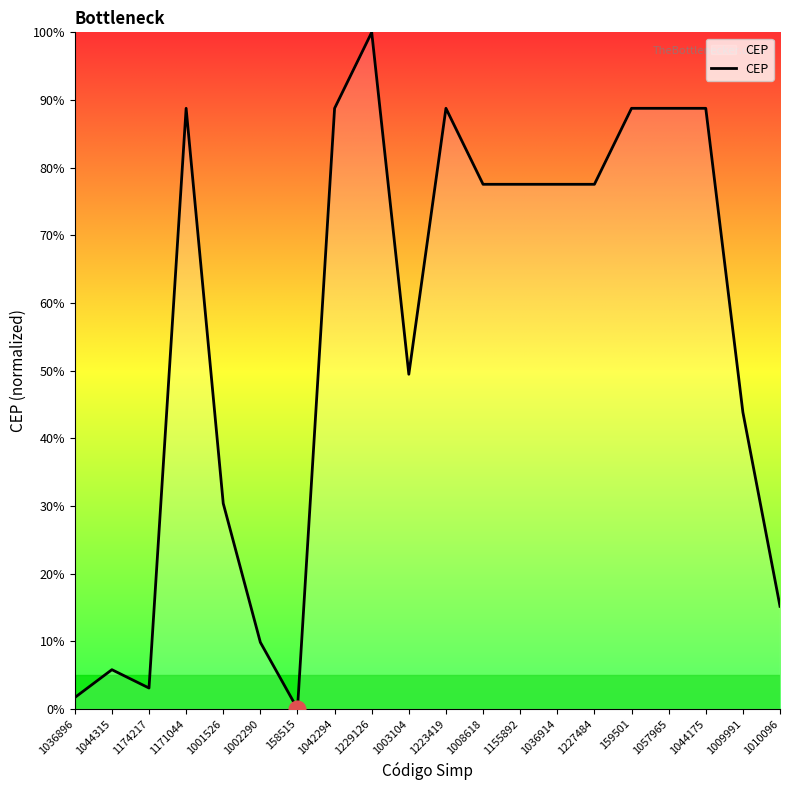

Reading right to left, list all the values displayed in this chart.

1010096=15.2	1009991=43.8	1044175=88.8	1057965=88.8	159501=88.8	1227484=77.5	1036914=77.5	1155892=77.5	1008618=77.5	1223419=88.8	1003104=49.5	1229126=100.0	1042294=88.8	158515=0.0	1002290=9.8	1001526=30.4	1171044=88.8	1174217=3.1	1044315=5.8	1036896=1.7